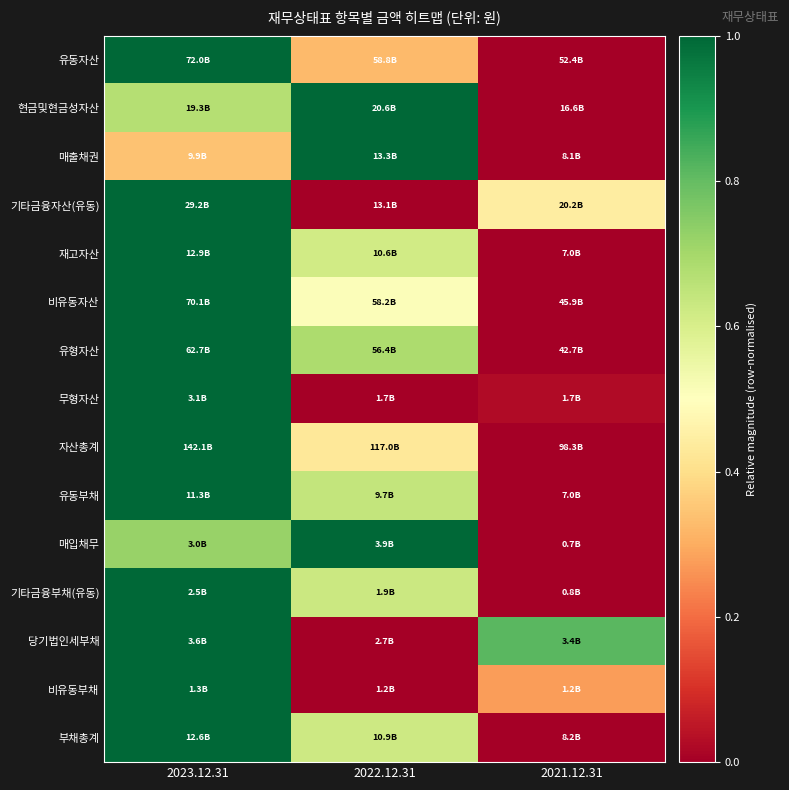

At which category is the sum across all series the highest?

2023.12.31